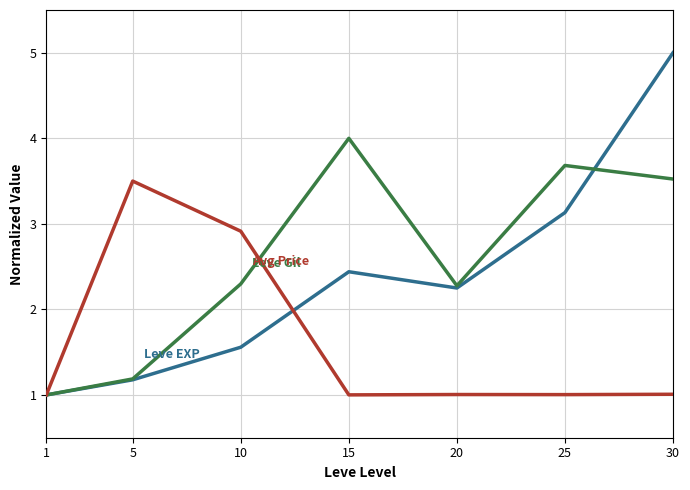

Reading left to right, what are all the values shown in this chart?

Leve EXP: 1.0	1.2	1.6	2.4	2.3	3.1	5.0
Leve Gil: 1.0	1.2	2.3	4.0	2.3	3.7	3.5
Avg Price: 1.0	3.5	2.9	1.0	1.0	1.0	1.0